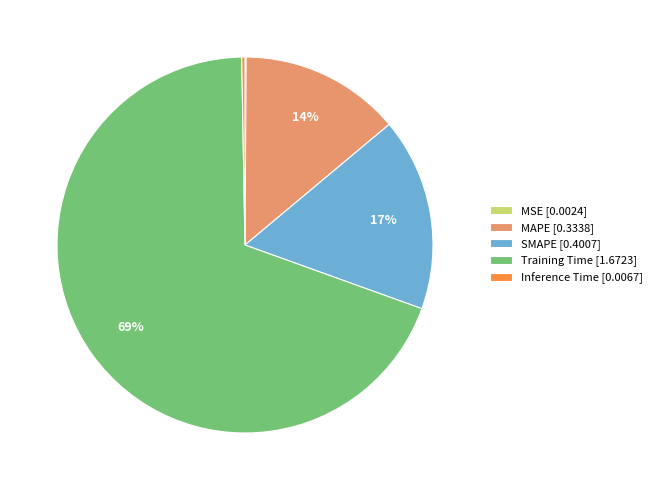

Does any single category account for the majority?

Yes